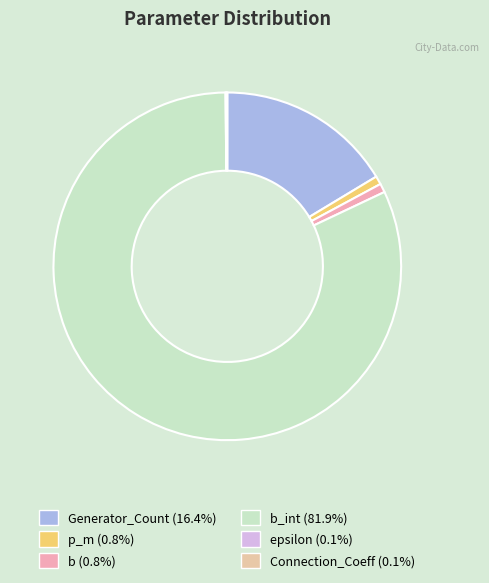

How many segments does this pie chart have?

6